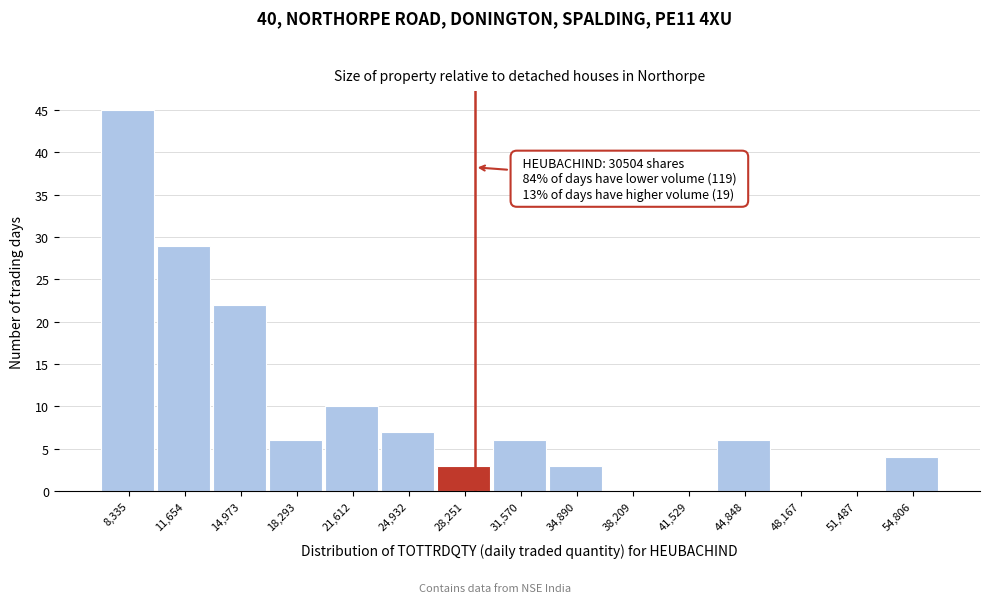

Reading left to right, list all the values displayed in this chart.

8,335=45	11,654=29	14,973=22	18,293=6	21,612=10	24,932=7	28,251=3	31,570=6	34,890=3	38,209=0	41,529=0	44,848=6	48,167=0	51,487=0	54,806=4